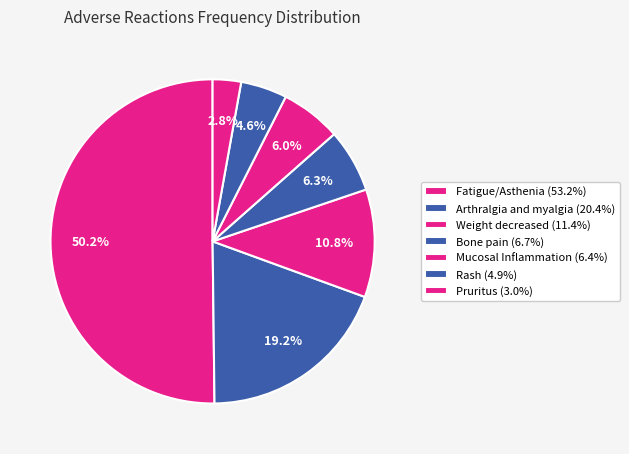

How many segments does this pie chart have?

7